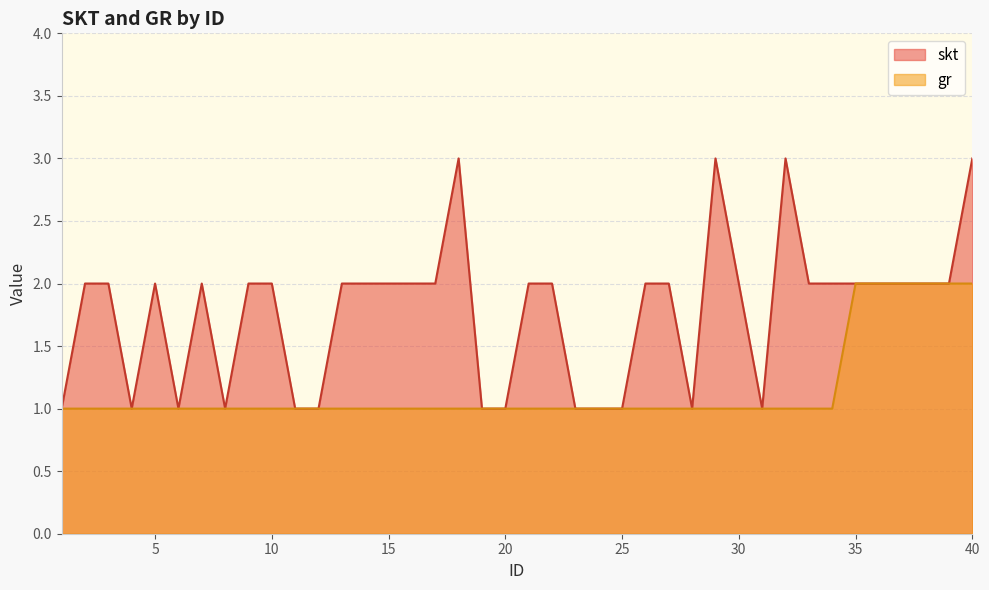

True or false: gr and skt cross at least once.

False